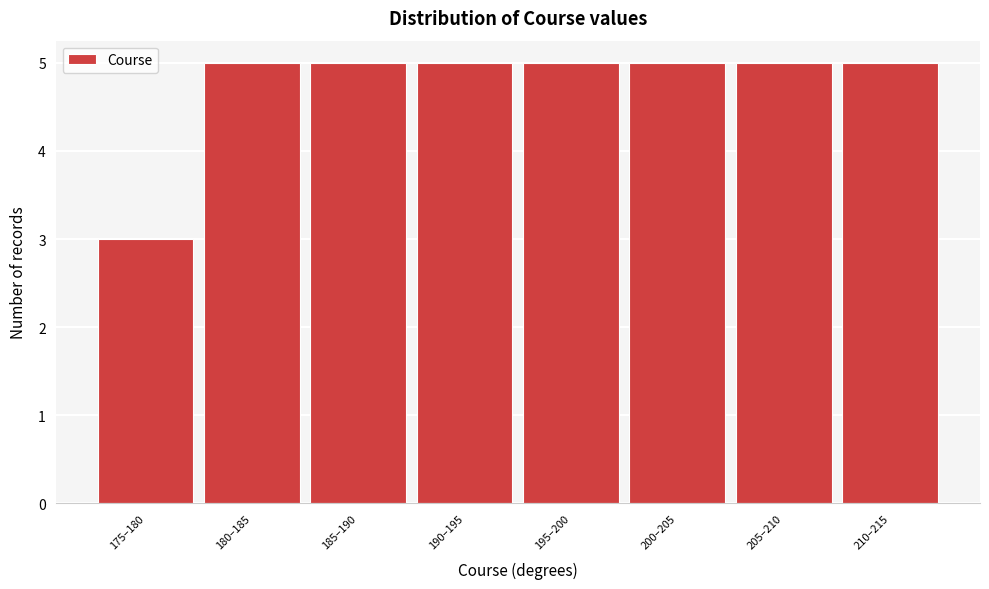

Reading left to right, transcribe all the data shown in this chart.

175–180=3	180–185=5	185–190=5	190–195=5	195–200=5	200–205=5	205–210=5	210–215=5